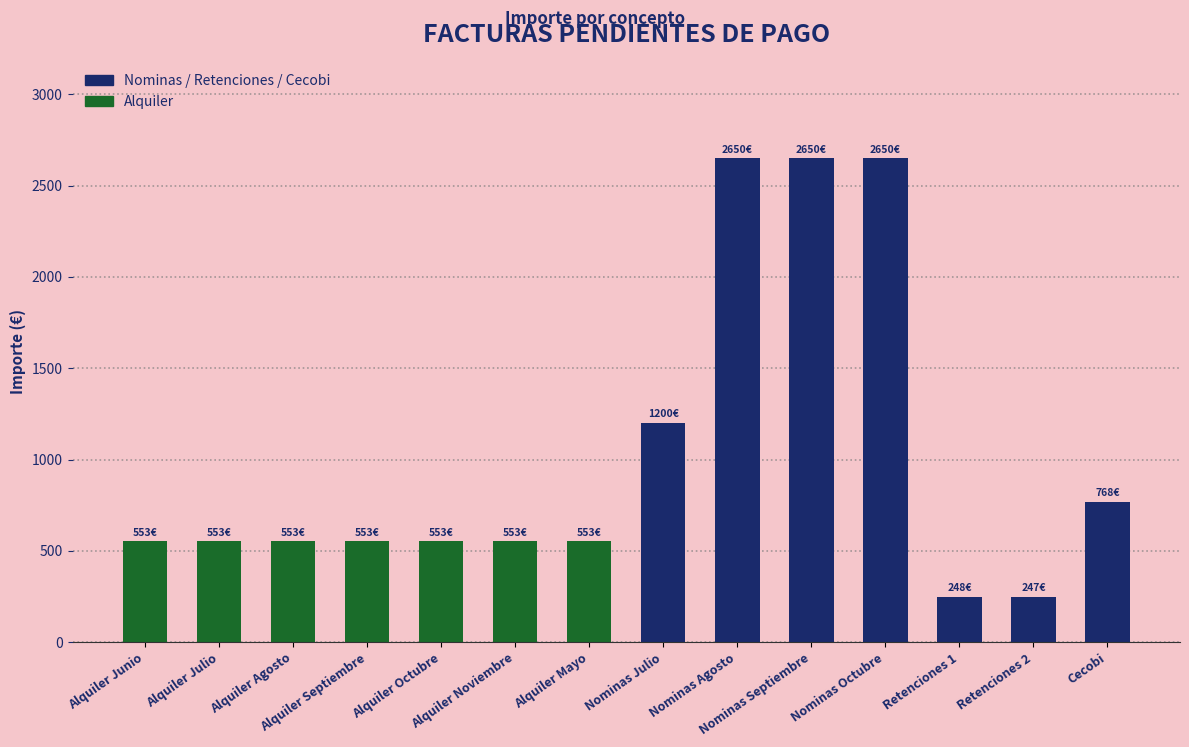

What is the average value?

1020.1